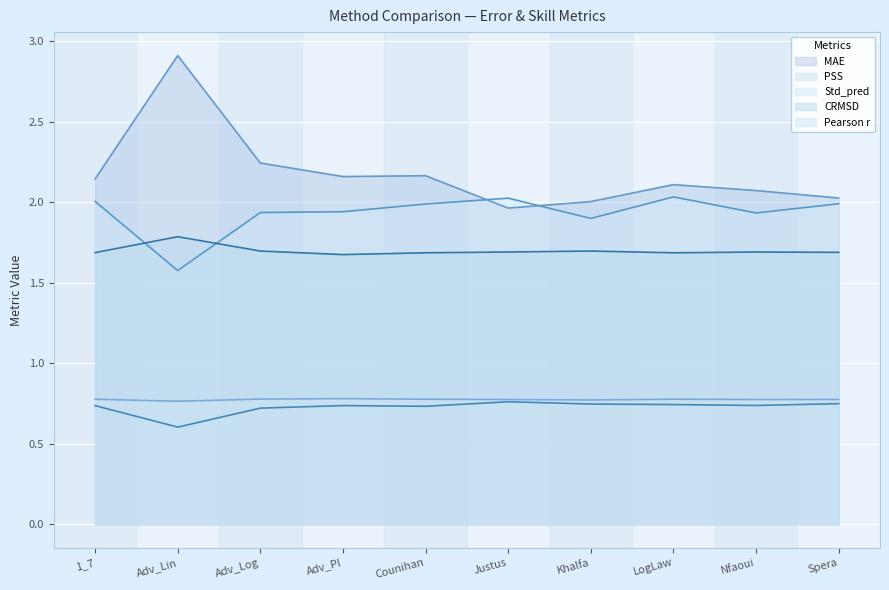

Which series changed the most between Adv_Log and Counihan?

MAE